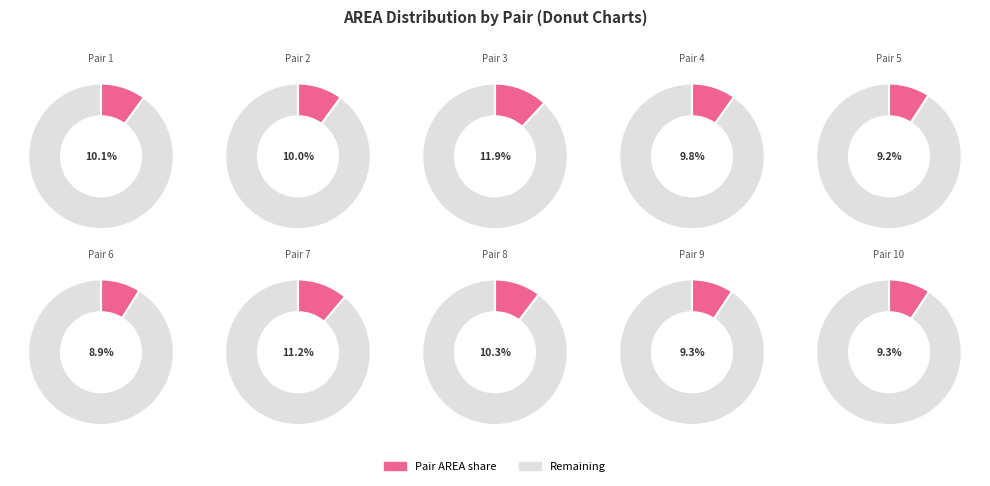

What percentage is the 8 slice, to the nearest percent?

10%